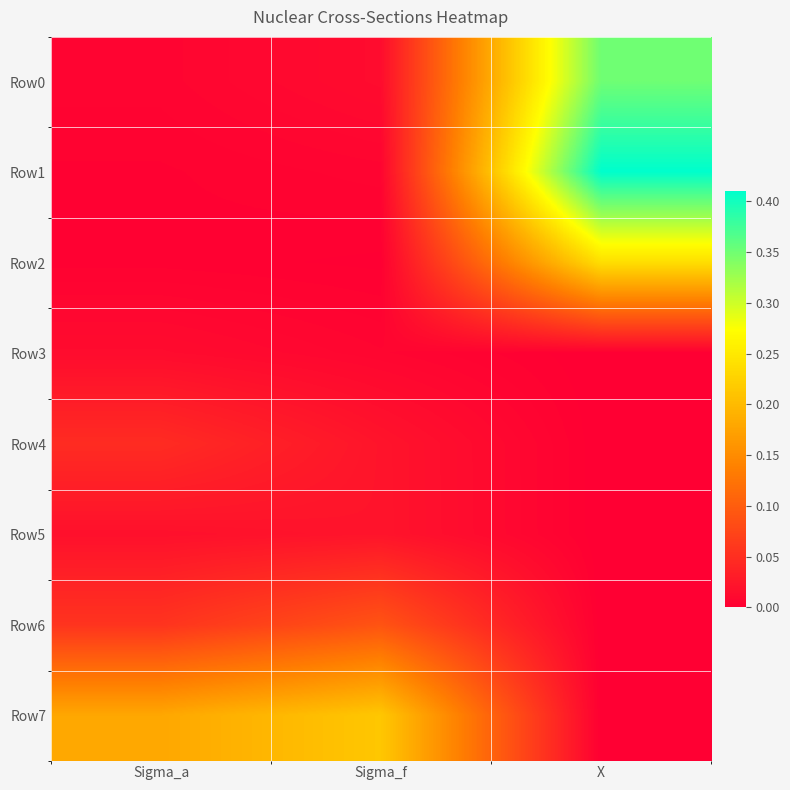

Reading left to right, transcribe all the data shown in this chart.

Row0: Sigma_a=0.0	Sigma_f=0.0	X=0.4
Row1: Sigma_a=0.0	Sigma_f=0.0	X=0.4
Row2: Sigma_a=0.0	Sigma_f=0.0	X=0.2
Row3: Sigma_a=0.0	Sigma_f=0.0	X=0.0
Row4: Sigma_a=0.0	Sigma_f=0.0	X=0.0
Row5: Sigma_a=0.0	Sigma_f=0.0	X=0.0
Row6: Sigma_a=0.1	Sigma_f=0.1	X=0.0
Row7: Sigma_a=0.2	Sigma_f=0.2	X=0.0